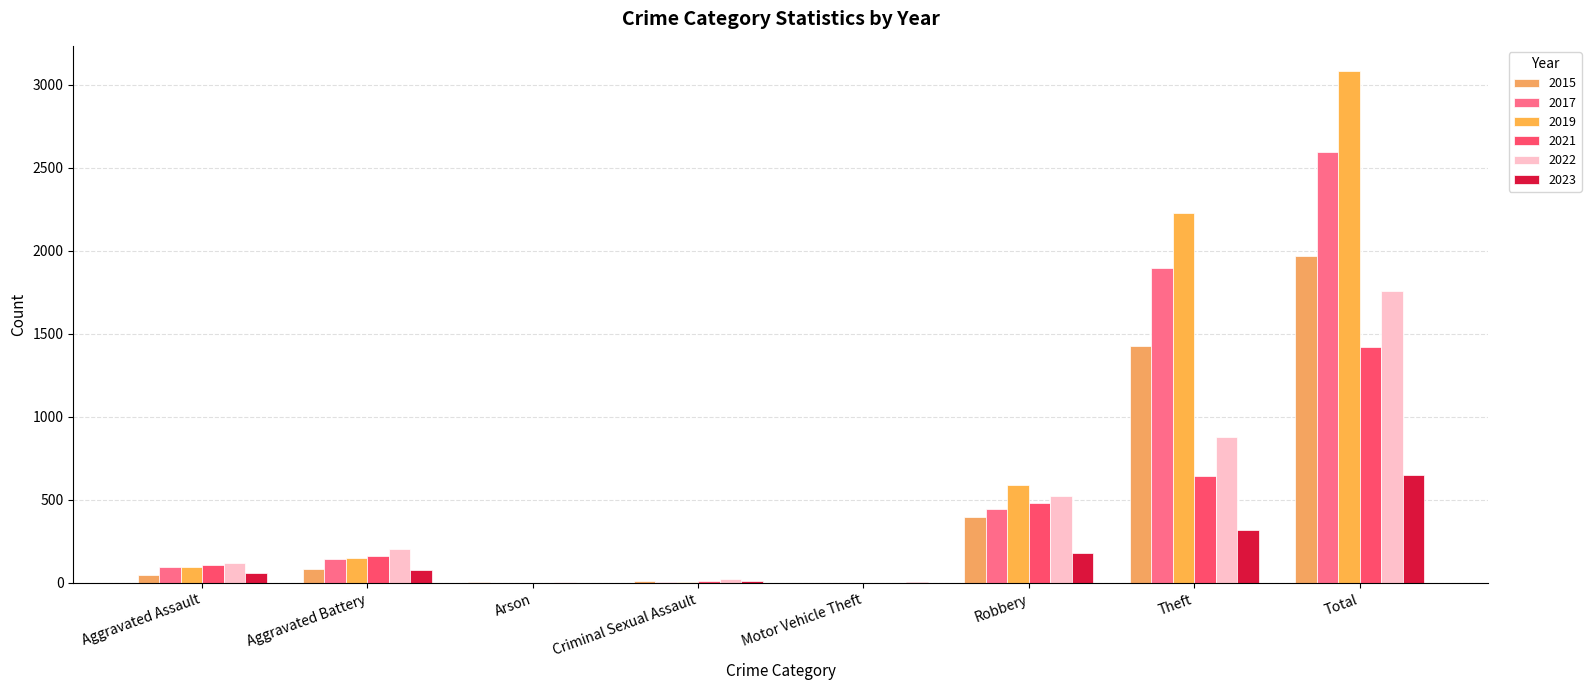

Which has a higher value, Aggravated Battery or Theft?

Theft